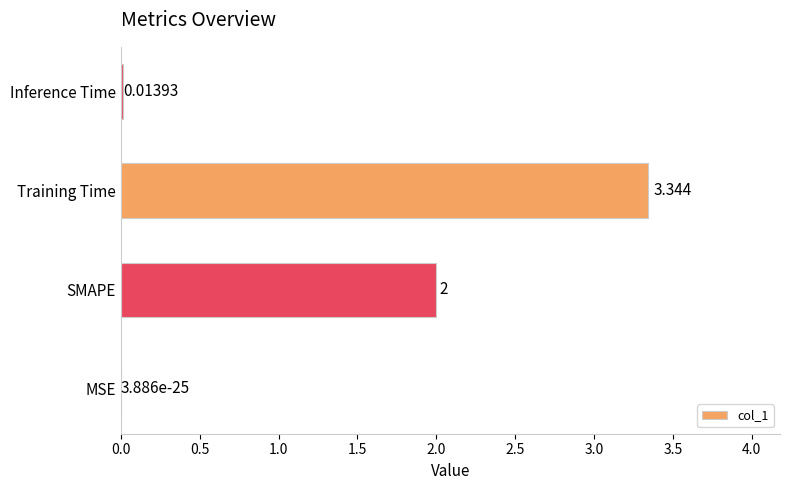

At which category does the chart reach its peak across all series?

Training Time